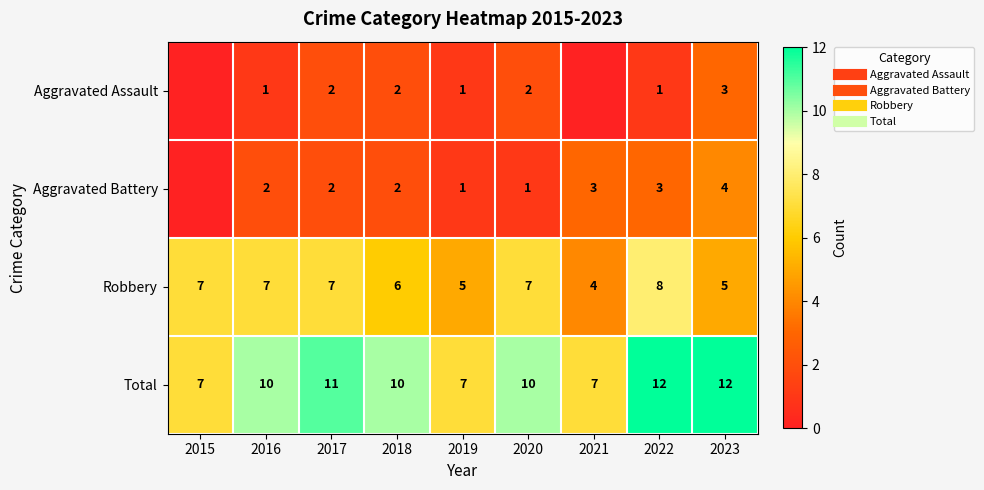

What is the average value of the Robbery series?

6